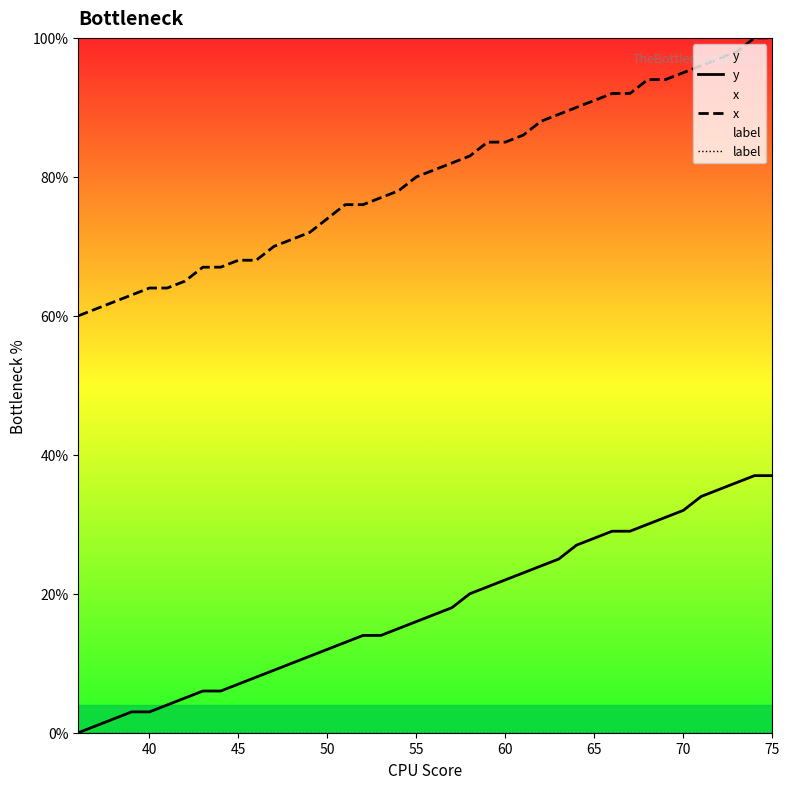

What is the sum of all x values?

3201